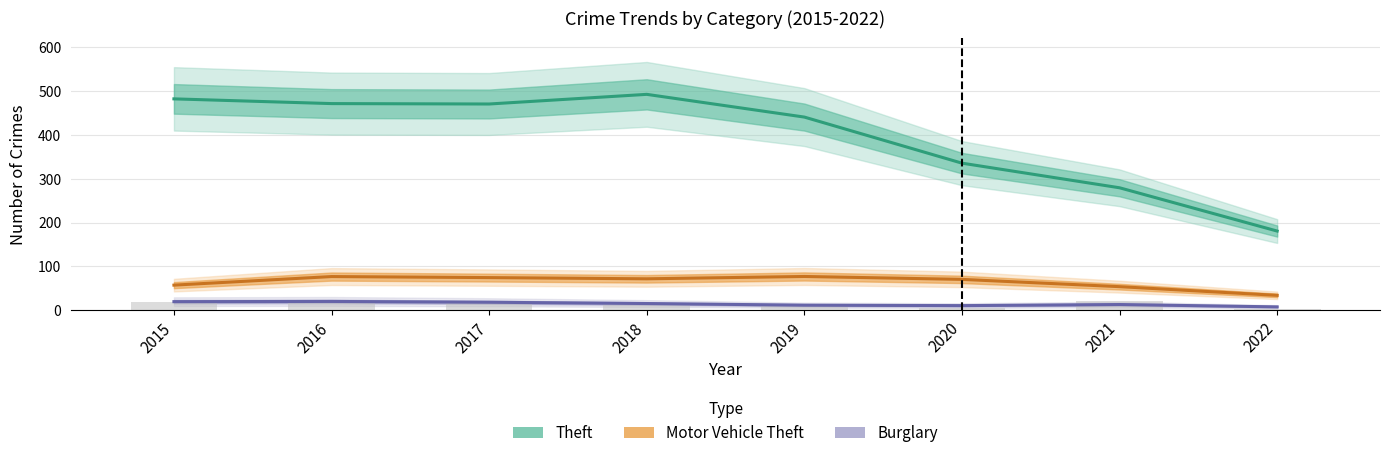

At which label is Motor Vehicle Theft closest to 55?

2021